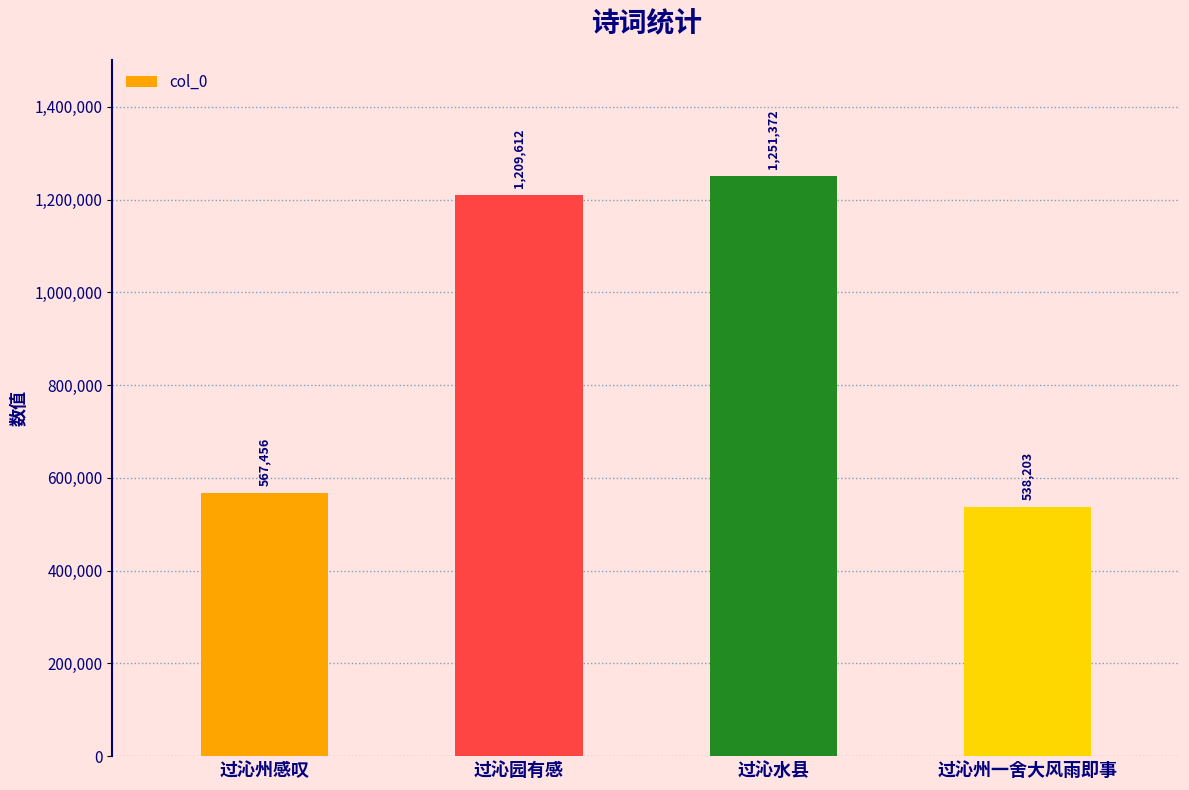

What is the ratio of the value at 过沁州感叹 to the value at 过沁州一舍大风雨即事?

1.1